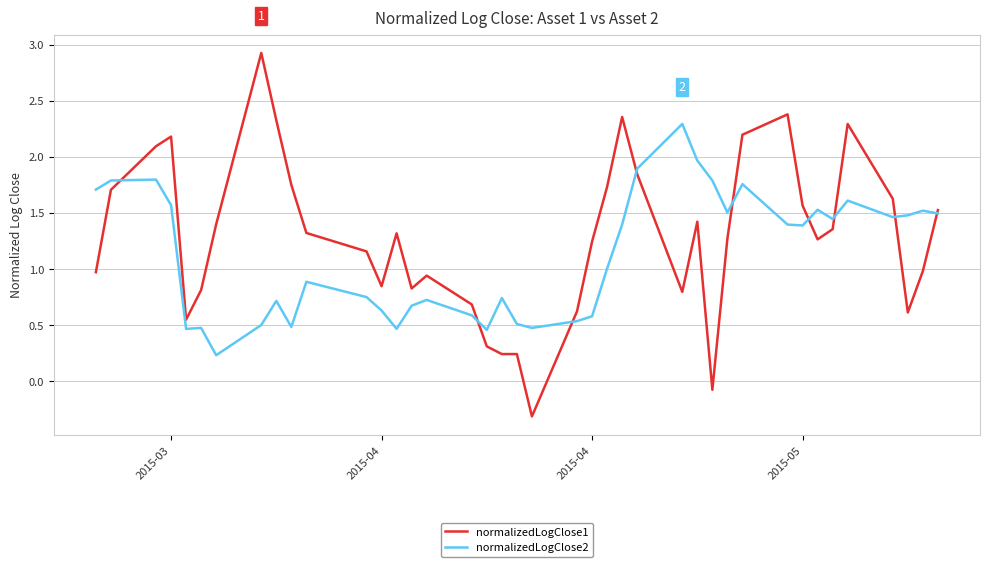

Rank the series by their average value, from lowest to highest.

normalizedLogClose2, normalizedLogClose1